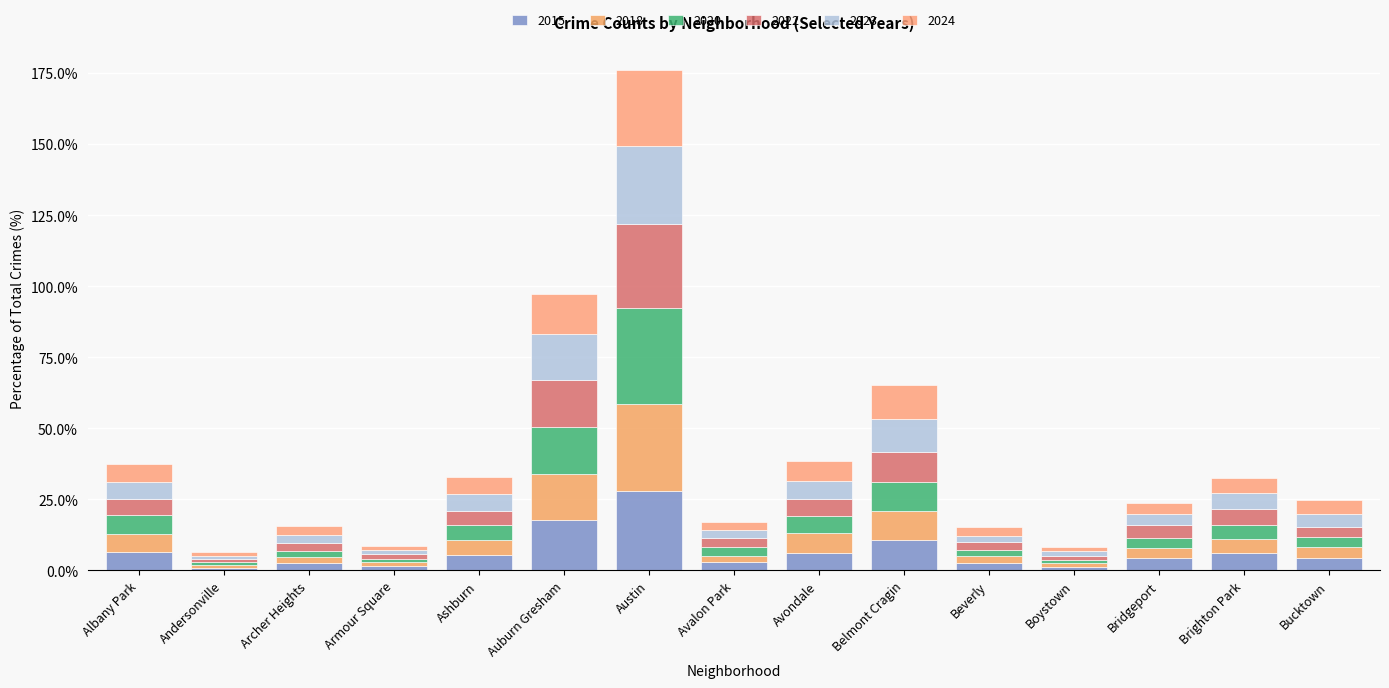

Are the bars horizontal?

No